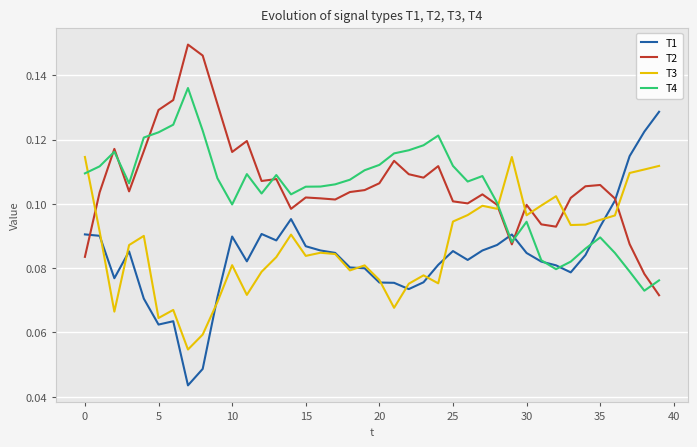

True or false: T1 and T3 cross at least once.

True